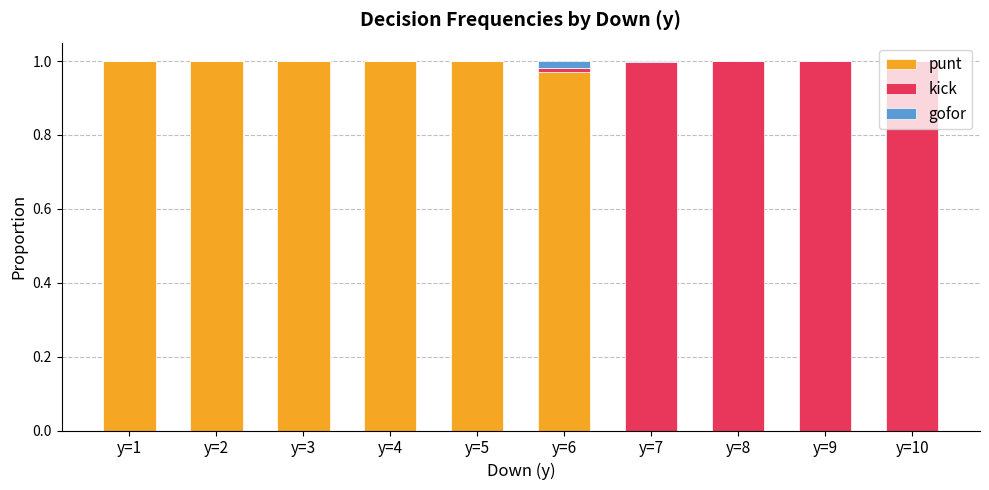

The punt series shows 0.2 at y=1. True or false?

False